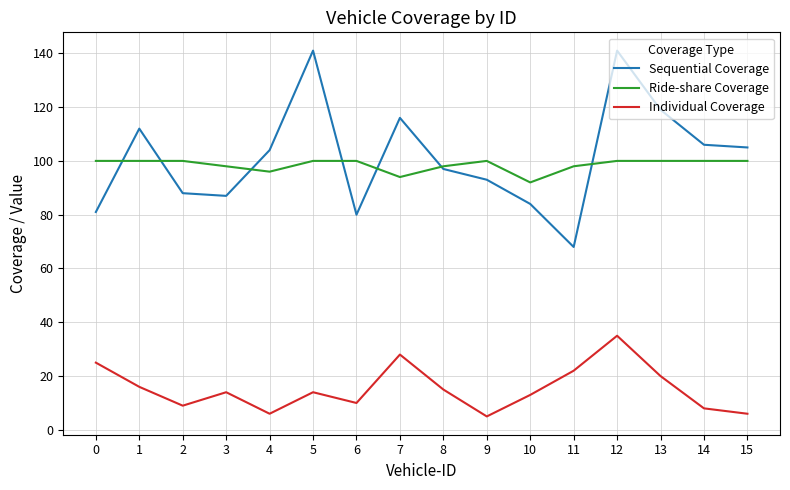

What is the greatest value displayed?

141